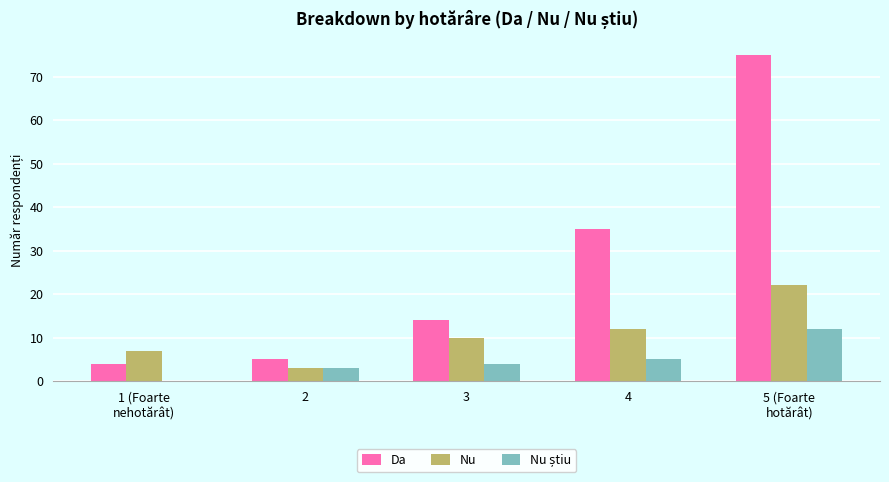

Which series changed the most between 2 and 3?

Da